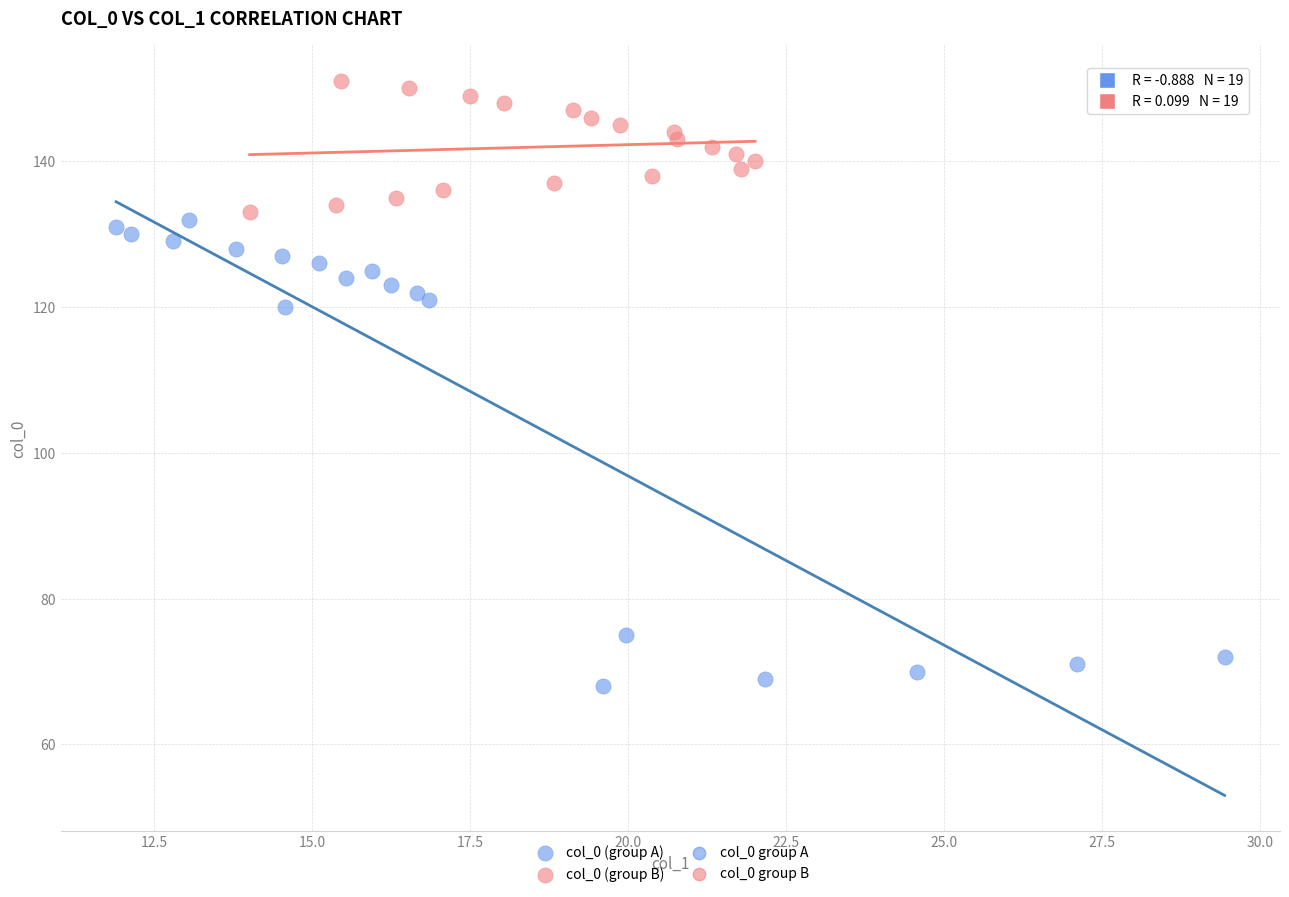

Which series reaches the maximum Y coordinate?

col_0 (group B)